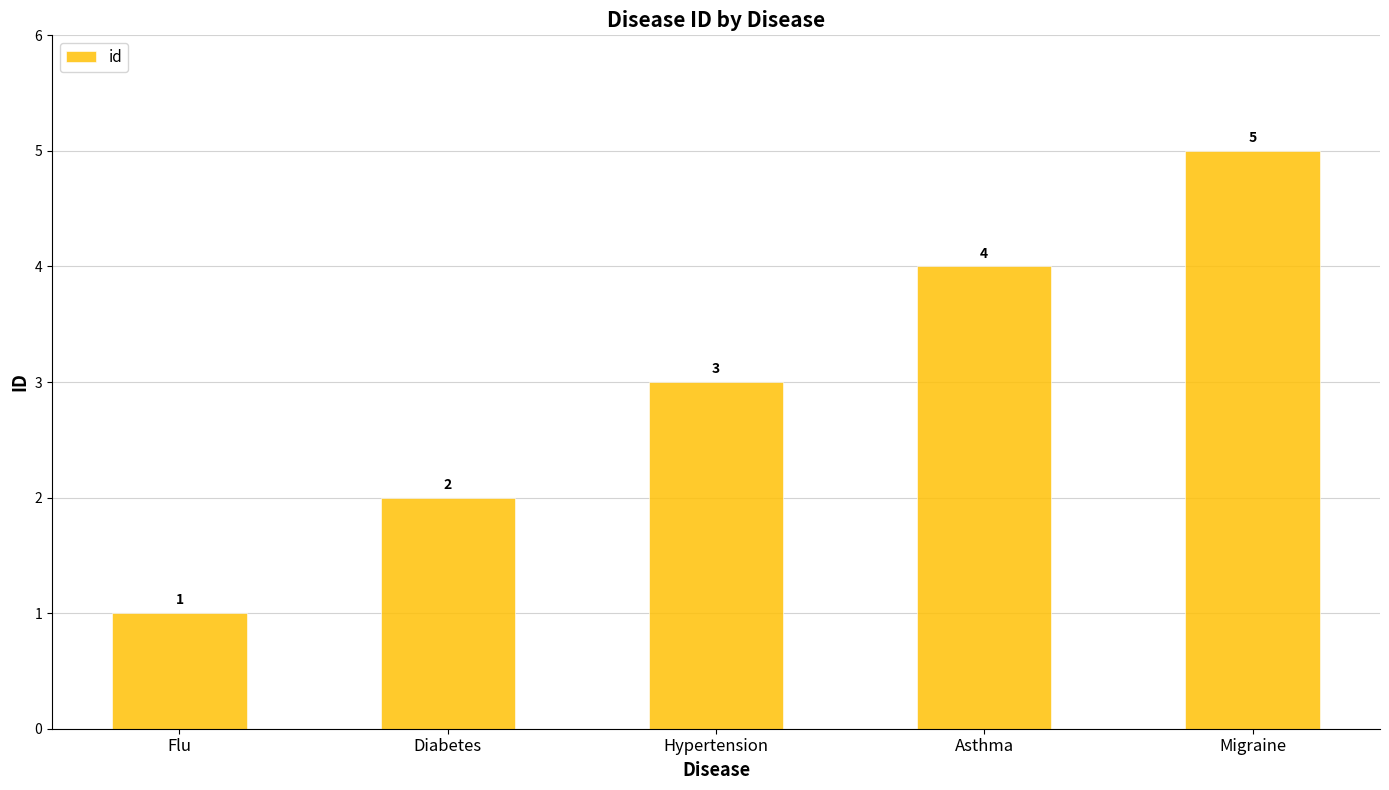

Rank the categories by value from highest to lowest.

Migraine, Asthma, Hypertension, Diabetes, Flu